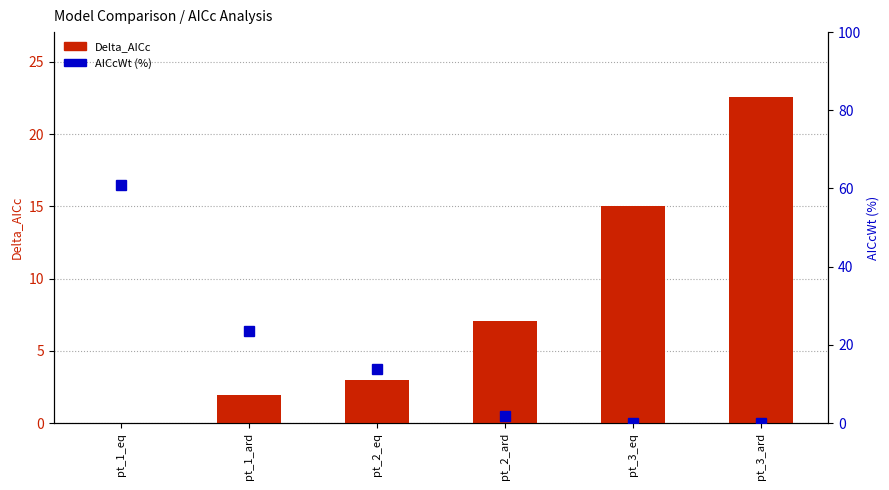

Reading left to right, extract all data points from this chart.

Delta_AICc: pt_1_eq=0.0	pt_1_ard=1.9	pt_2_eq=2.9	pt_2_ard=7.0	pt_3_eq=15.0	pt_3_ard=22.5
AICcWt (%): pt_1_eq=60.8	pt_1_ard=23.4	pt_2_eq=13.9	pt_2_ard=1.8	pt_3_eq=0.0	pt_3_ard=0.0